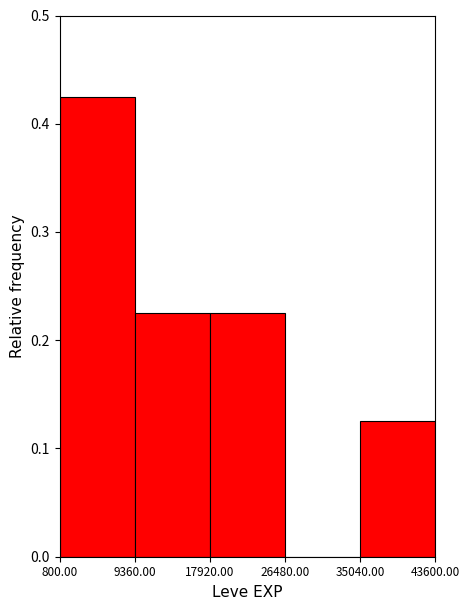

Reading left to right, transcribe this chart: for each bar, give the range it covers on the x-axis and its height. The values are not printed on the chart, so give them approximately, as read against the axis.

800.00 to 9360.00: 0.43
9360.00 to 17920.00: 0.23
17920.00 to 26480.00: 0.23
26480.00 to 35040.00: 0
35040.00 to 43600.00: 0.13